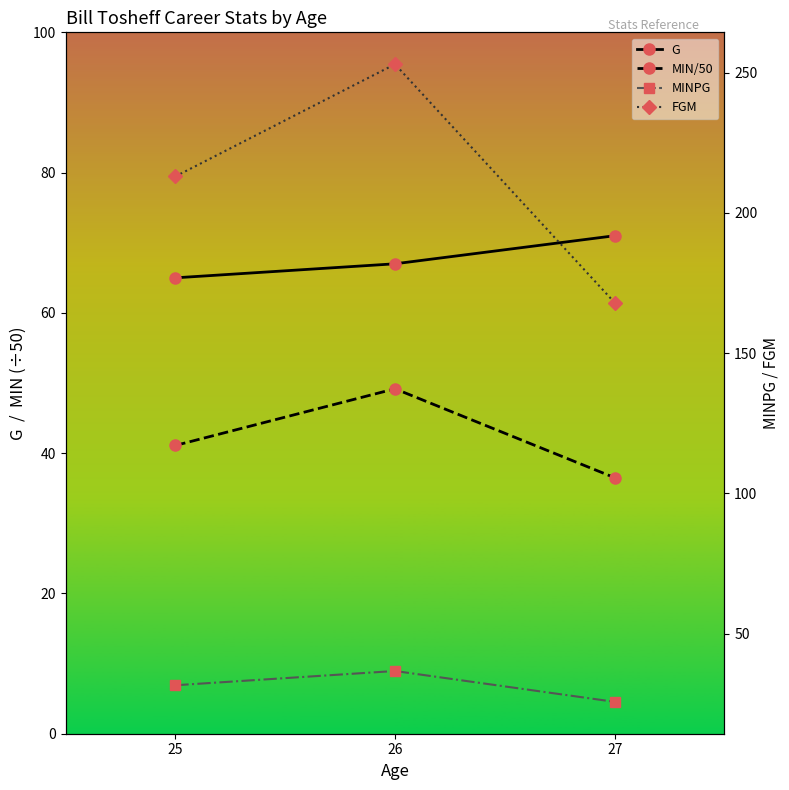

What is the minimum value shown in the chart?

25.7